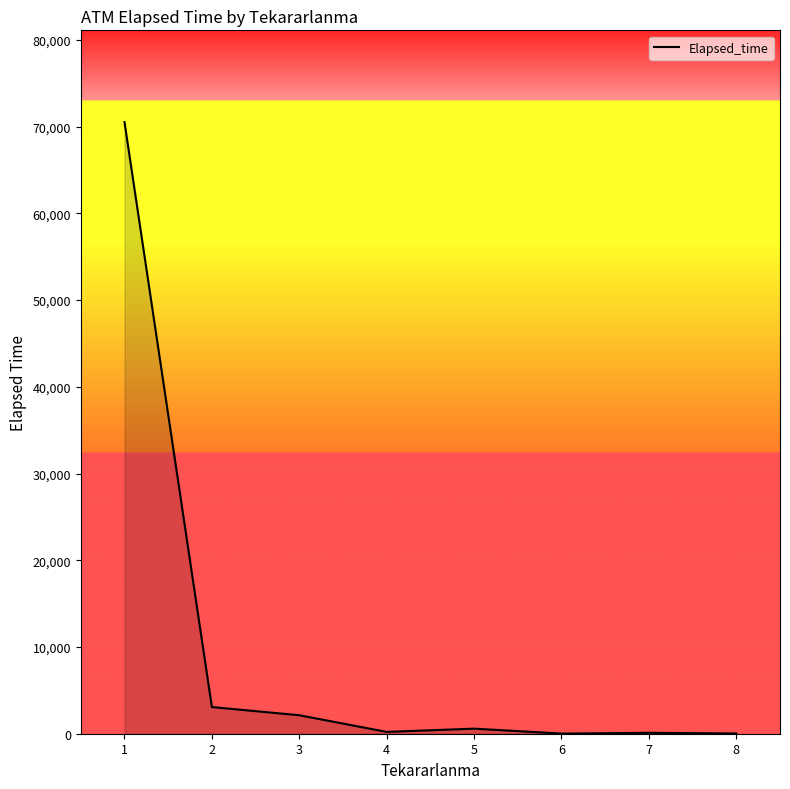

What is the difference between the maximum and minimum values?

70500